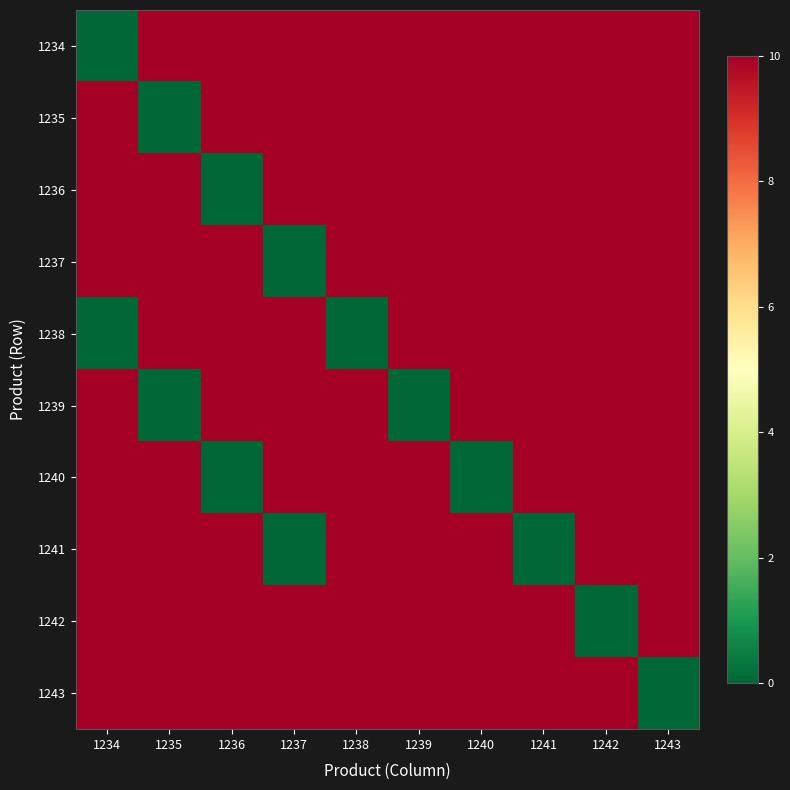

Which label corresponds to the smallest value in the chart?

1234